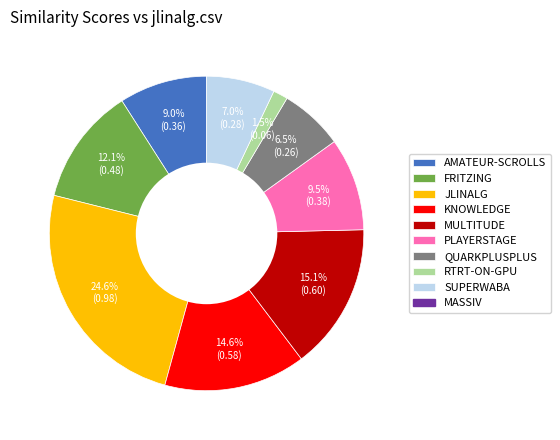

Does any single category account for the majority?

No